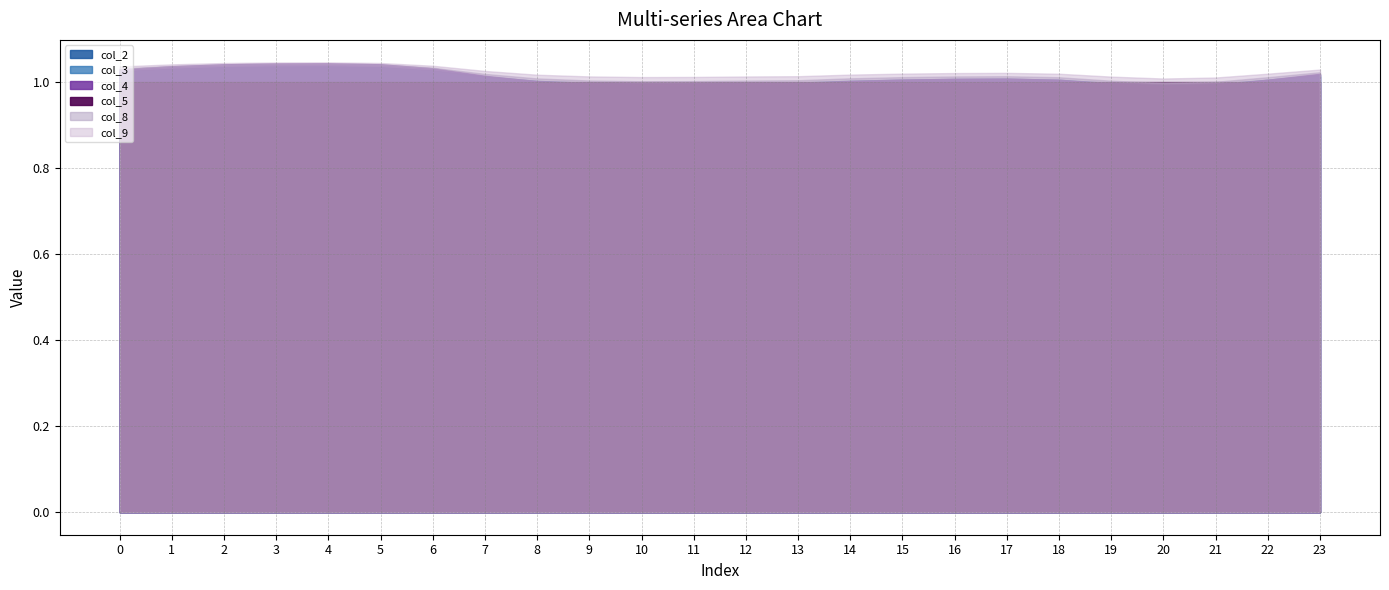

Which label corresponds to the smallest value in the chart?

20